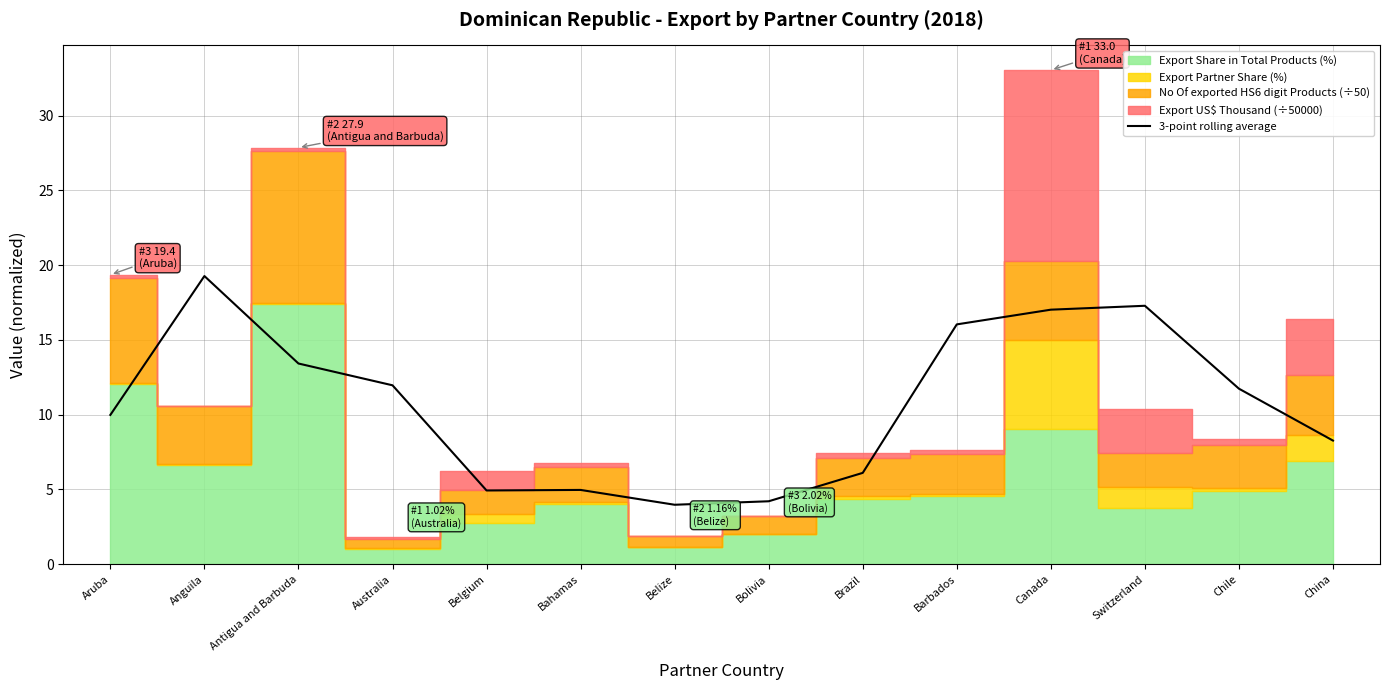

Where is the data nearest to the value 11?

Chile